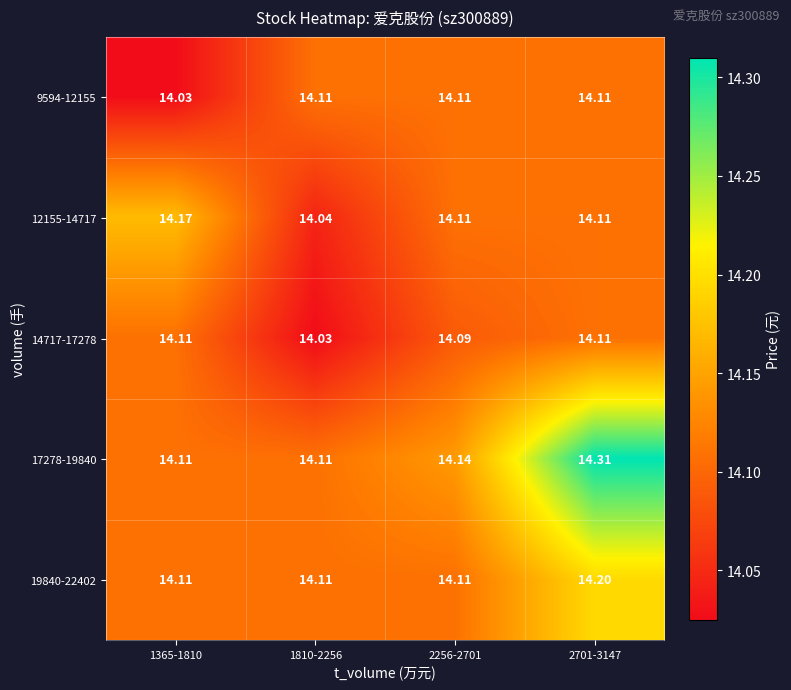

Between 1365-1810 and 1810-2256, which series saw the biggest shift?

12155-14717